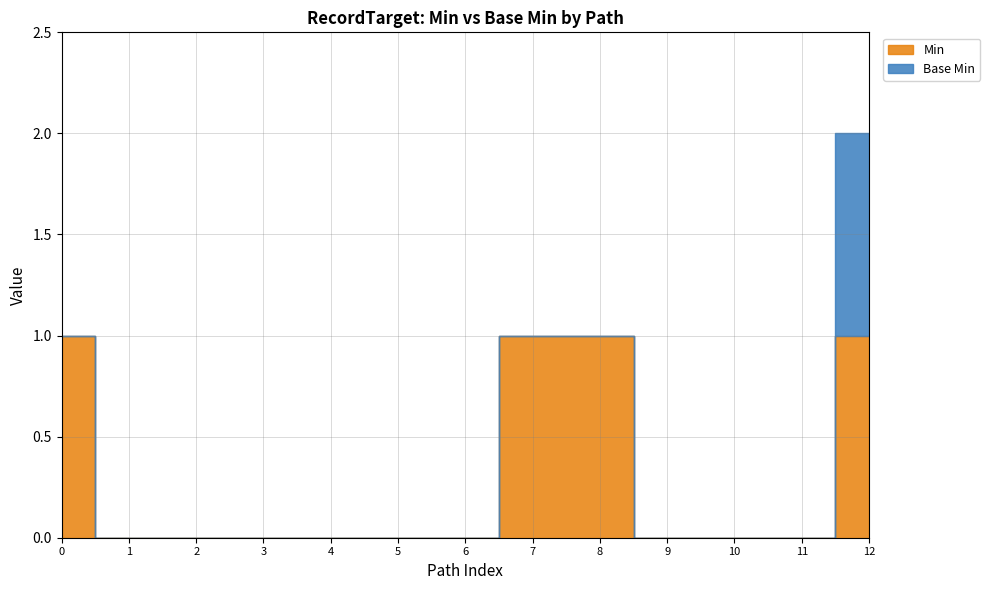

Is the value of Min at RecordTarget.typeId greater than the value of Base Min at RecordTarget.typeId?

No